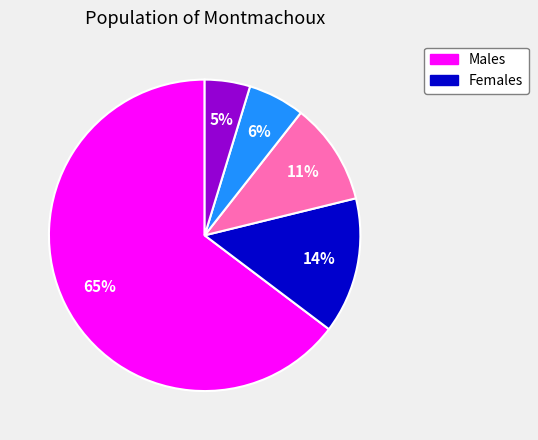

Is there a majority slice in this chart?

Yes